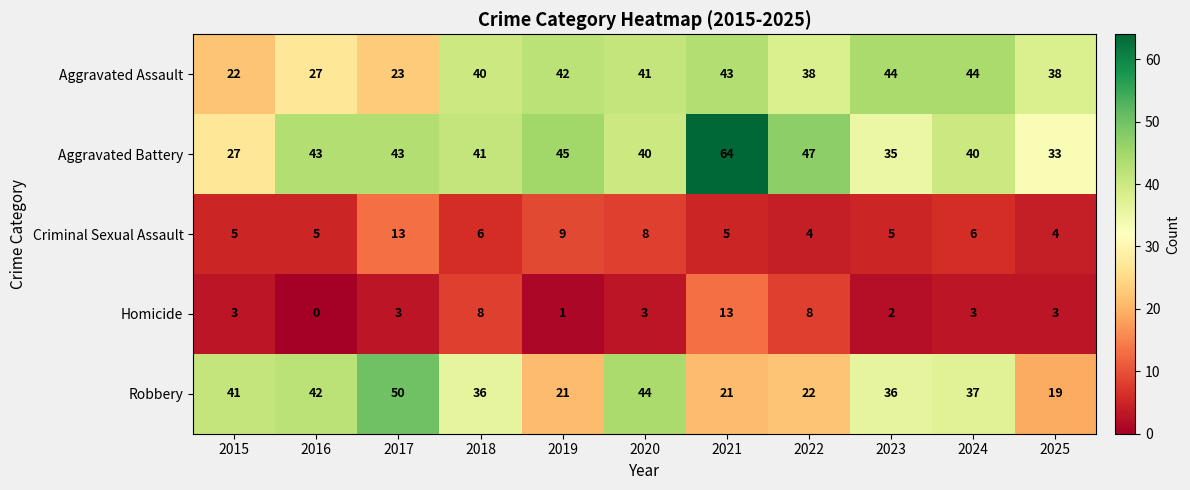

The Robbery series shows 36 at 2023. True or false?

True